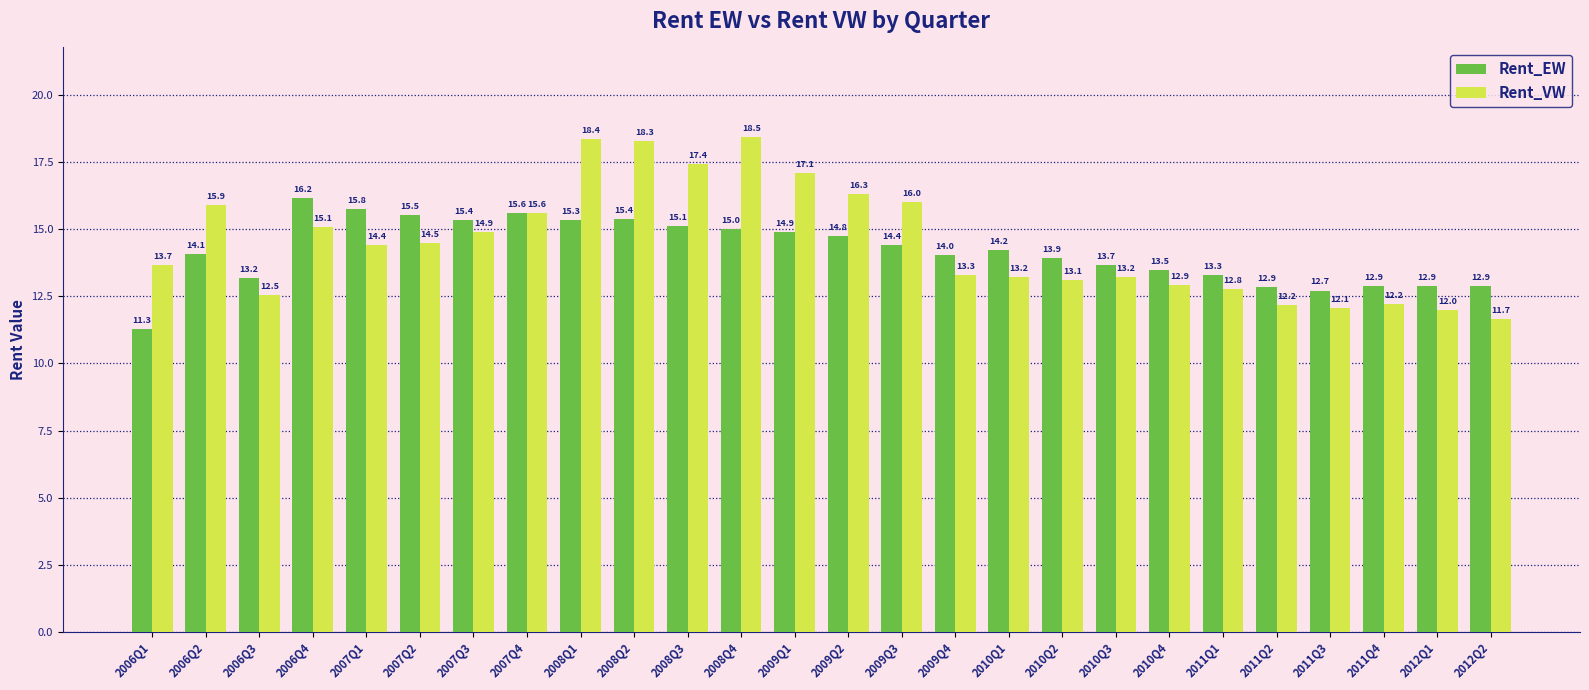

What is the label of the 7th bar from the right?

2010Q4